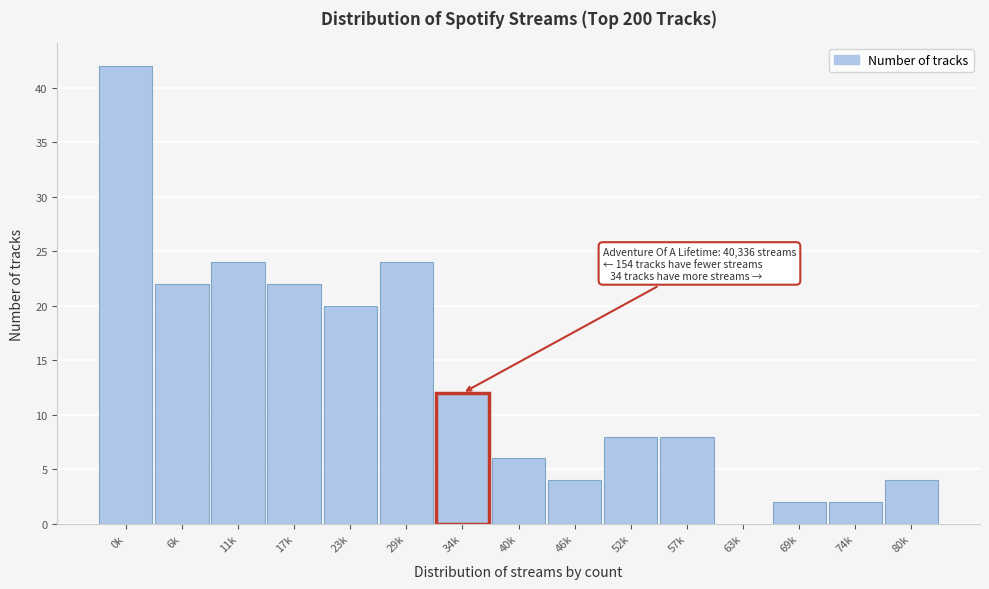

Reading left to right, transcribe all the data shown in this chart.

0k=42	6k=22	11k=24	17k=22	23k=20	29k=24	34k=12	40k=6	46k=4	52k=8	57k=8	63k=0	69k=2	74k=2	80k=4